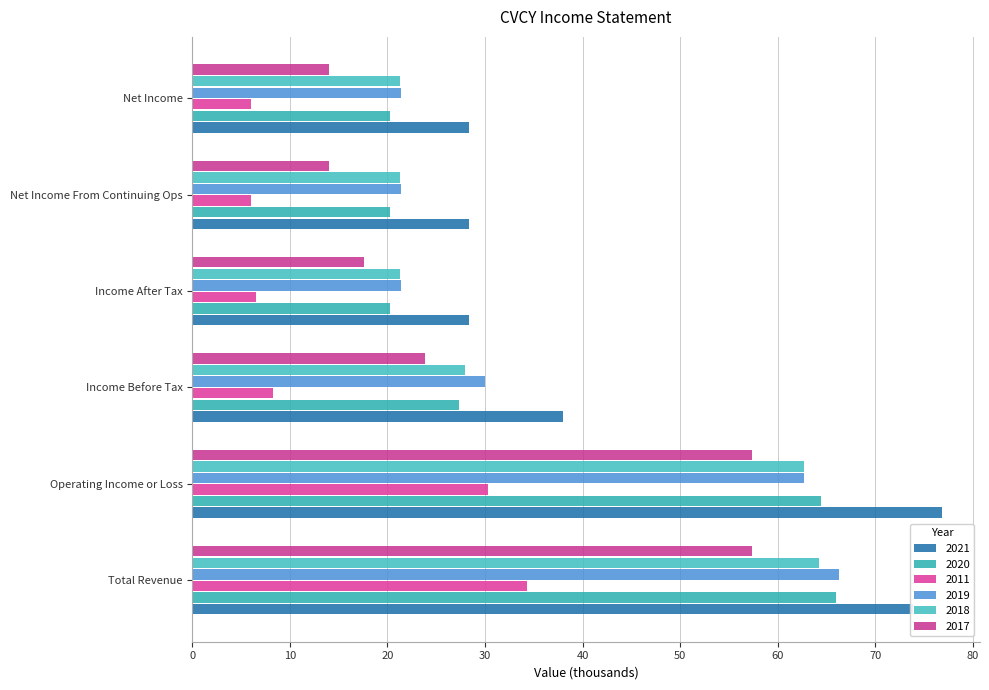

What is the sum of the 2021 values at Income After Tax and Net Income From Continuing Ops?

56.8